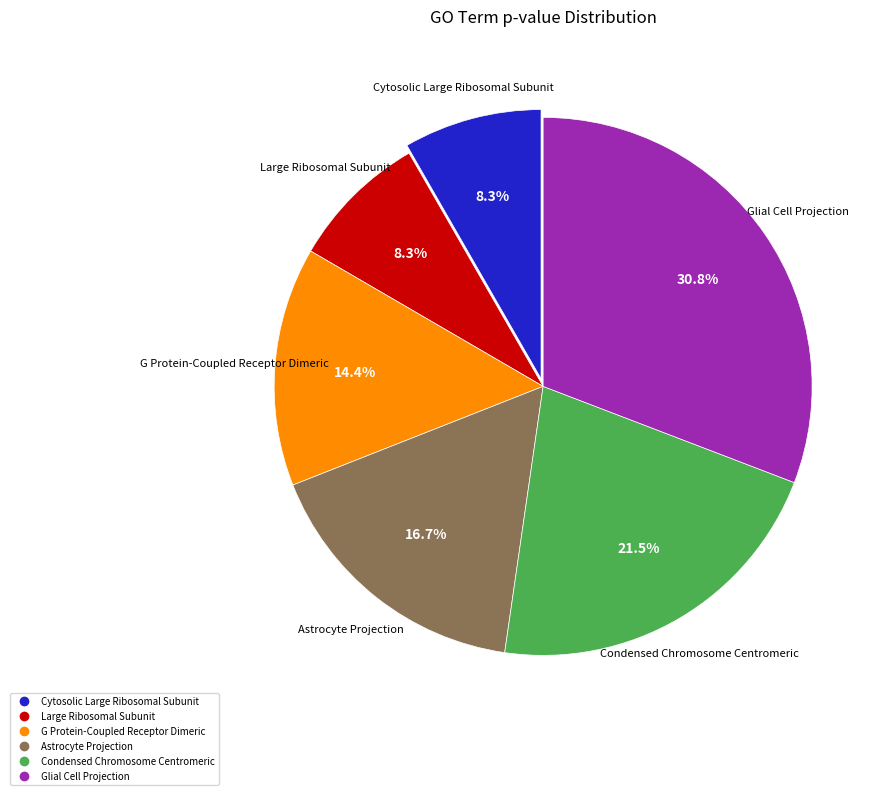

To the nearest percent, what is the combined percentage of Cytosolic Large Ribosomal Subunit and Glial Cell Projection?

39%